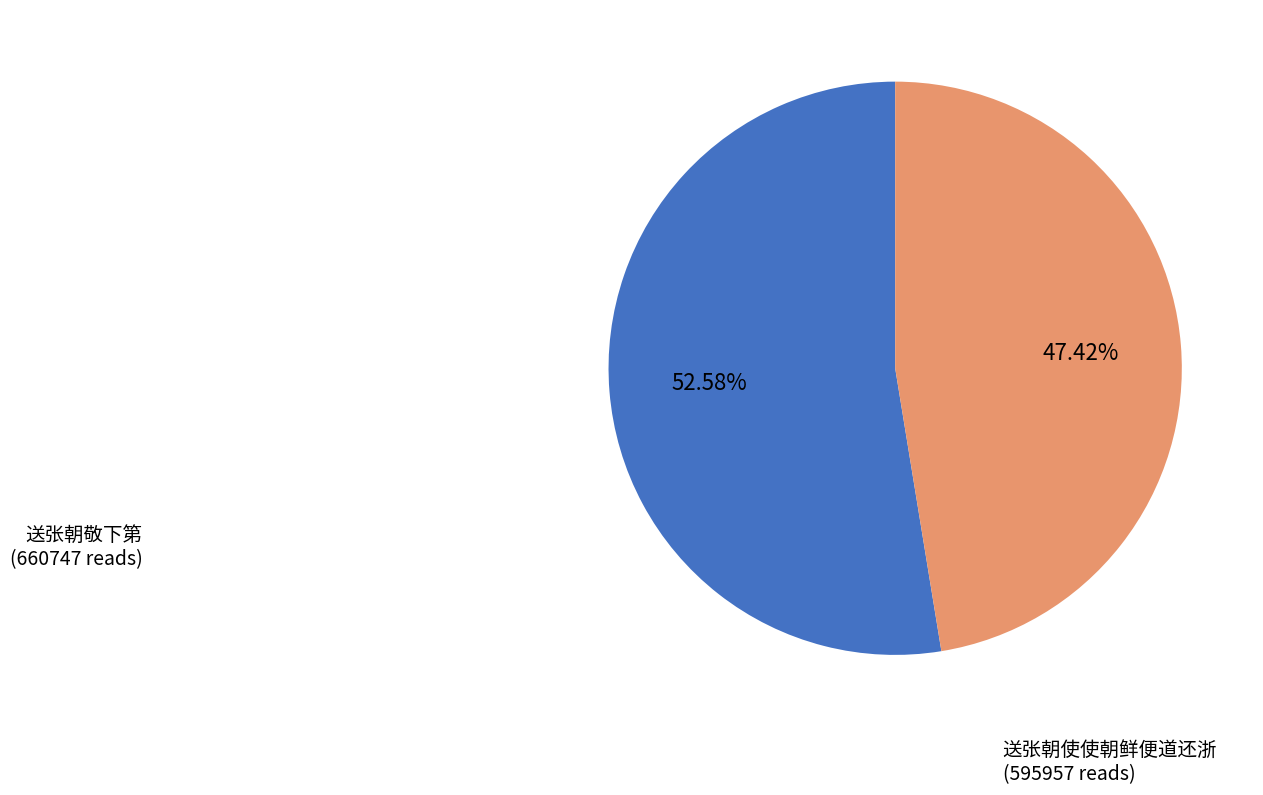

Is there a majority slice in this chart?

Yes